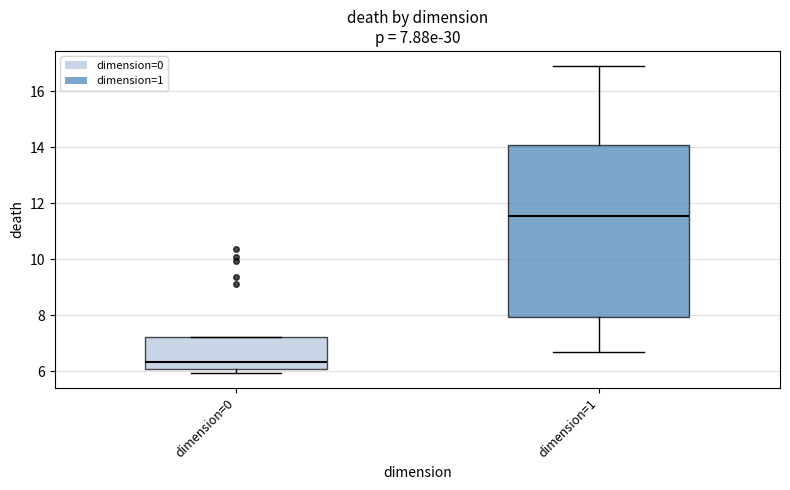

Comparing the boxes themselves (not the whiskers), which one is the tallest?

dimension=1